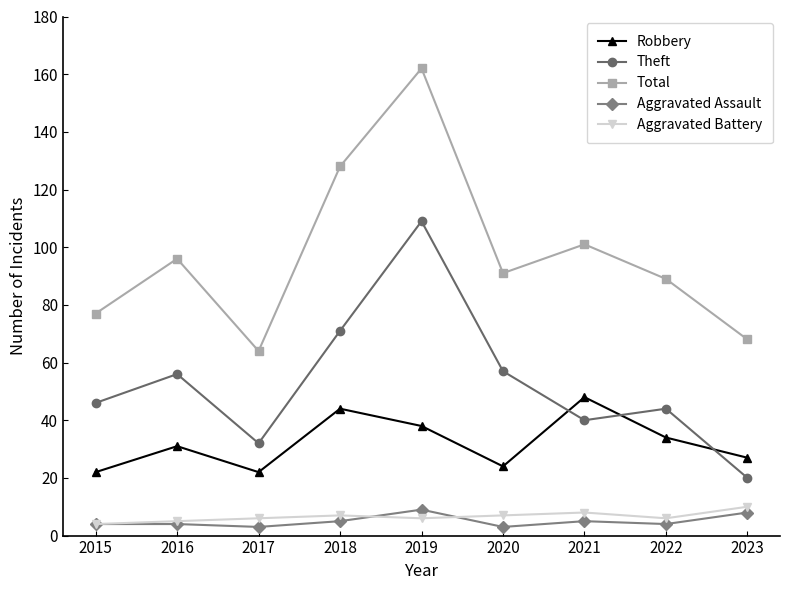

What is the value of the Aggravated Assault point at the 9th from the left?

8